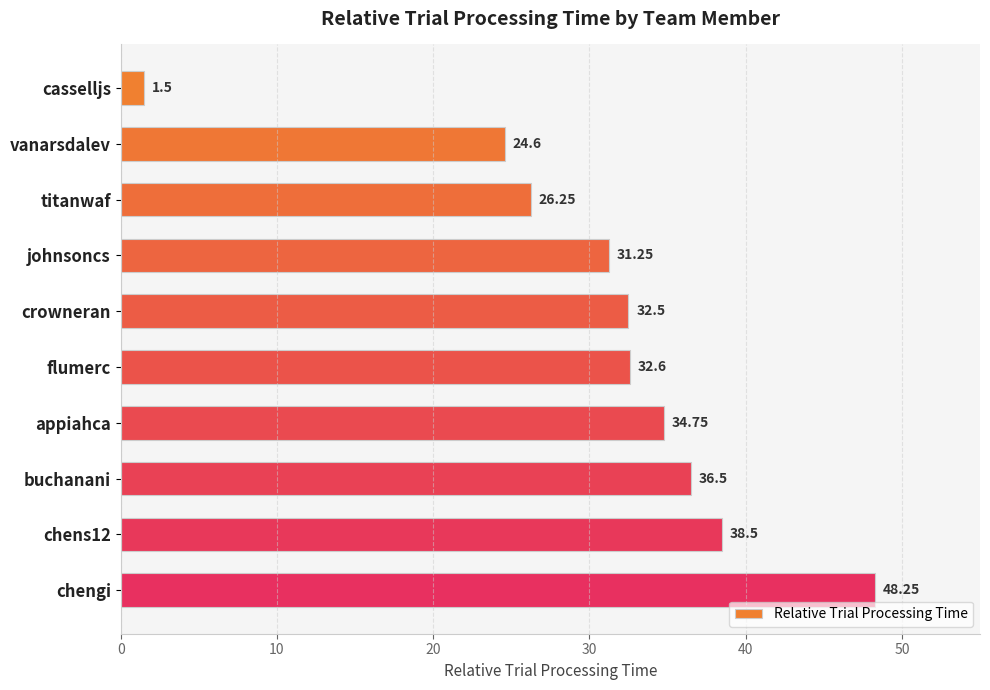

Which category has the lowest value across all series?

casselljs